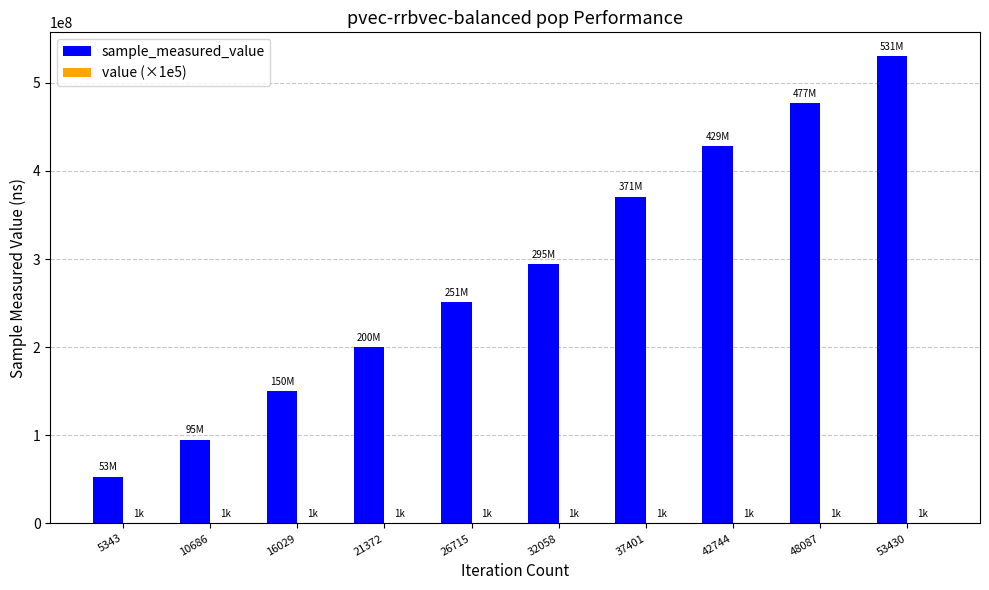

What is the greatest value displayed?

530702912